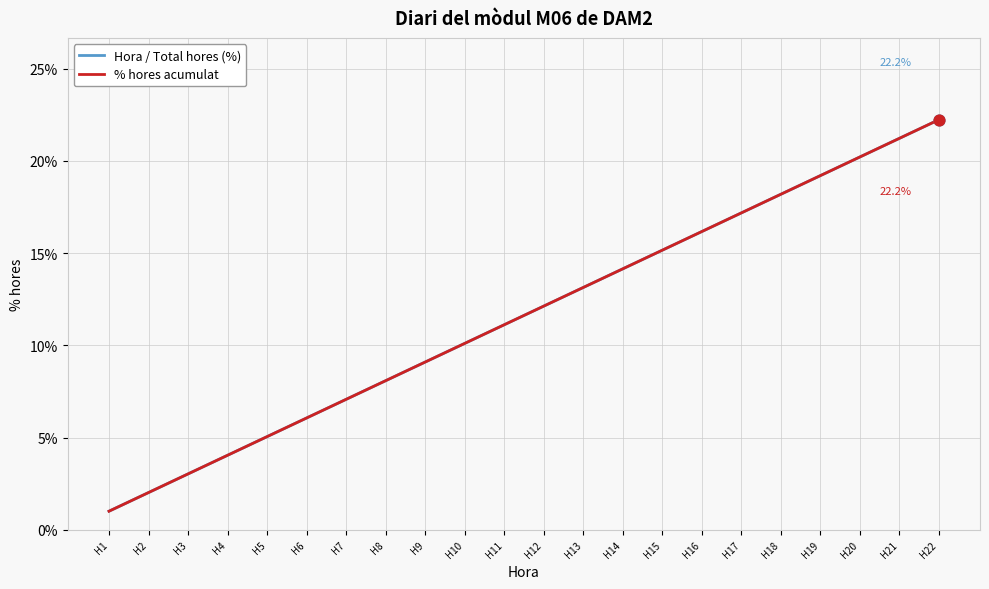

Between H18 and H22, which series saw the biggest shift?

Hora / Total hores (%)